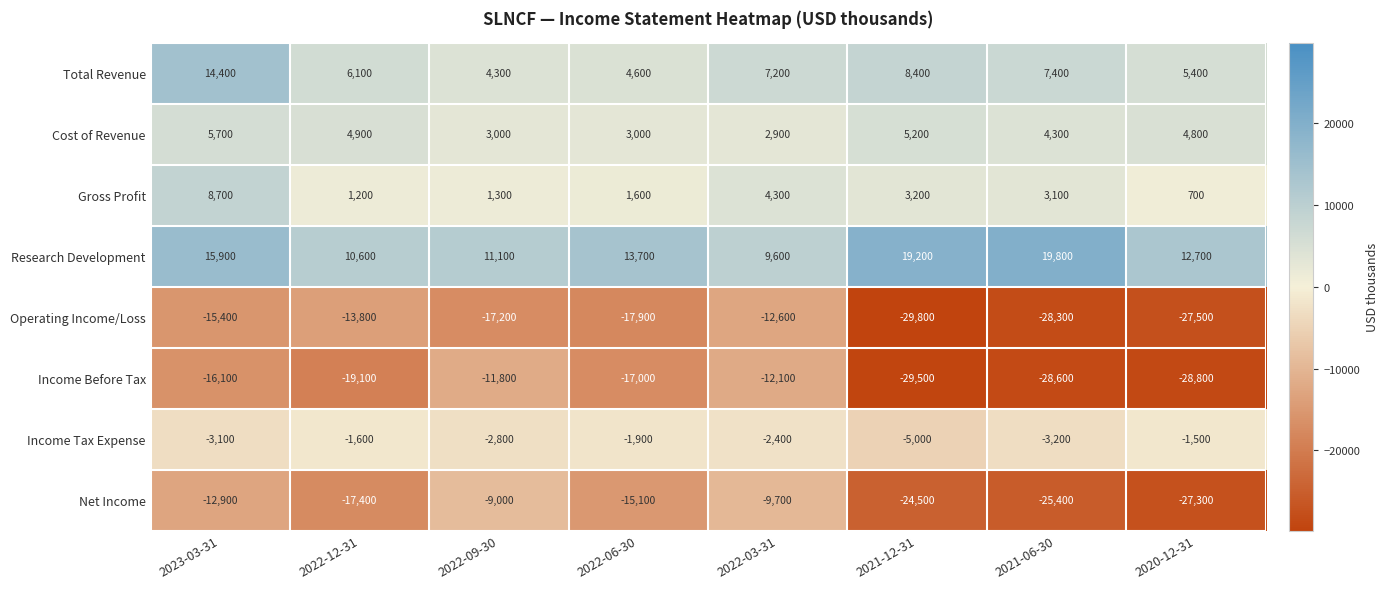

True or false: Income Tax Expense has a value of -1500 at 2020-12-31.

True